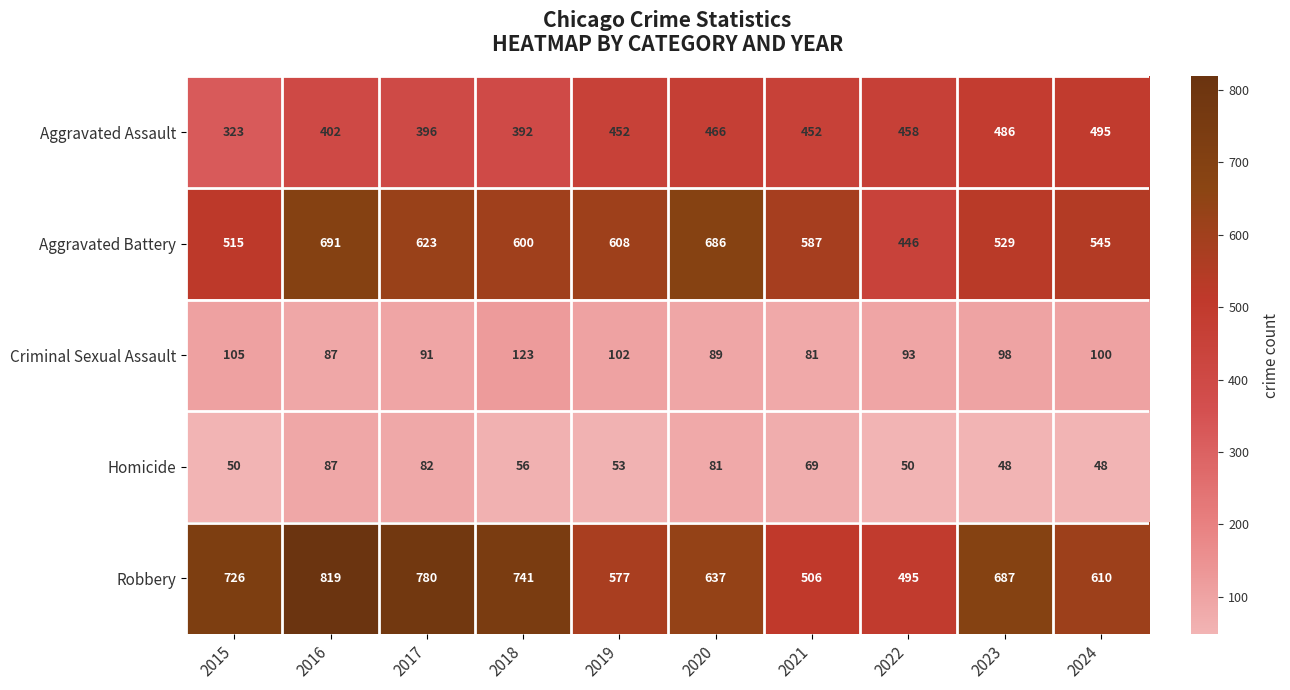

At which category does the chart reach its peak across all series?

2016